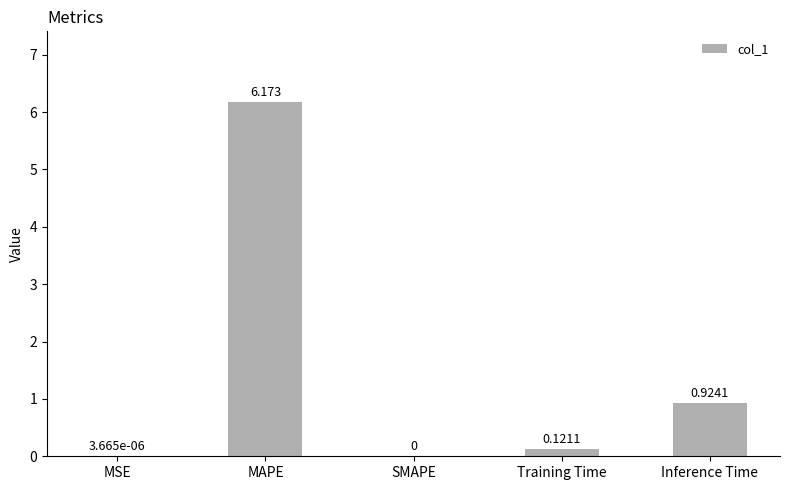

Which label corresponds to the largest value in the chart?

MAPE